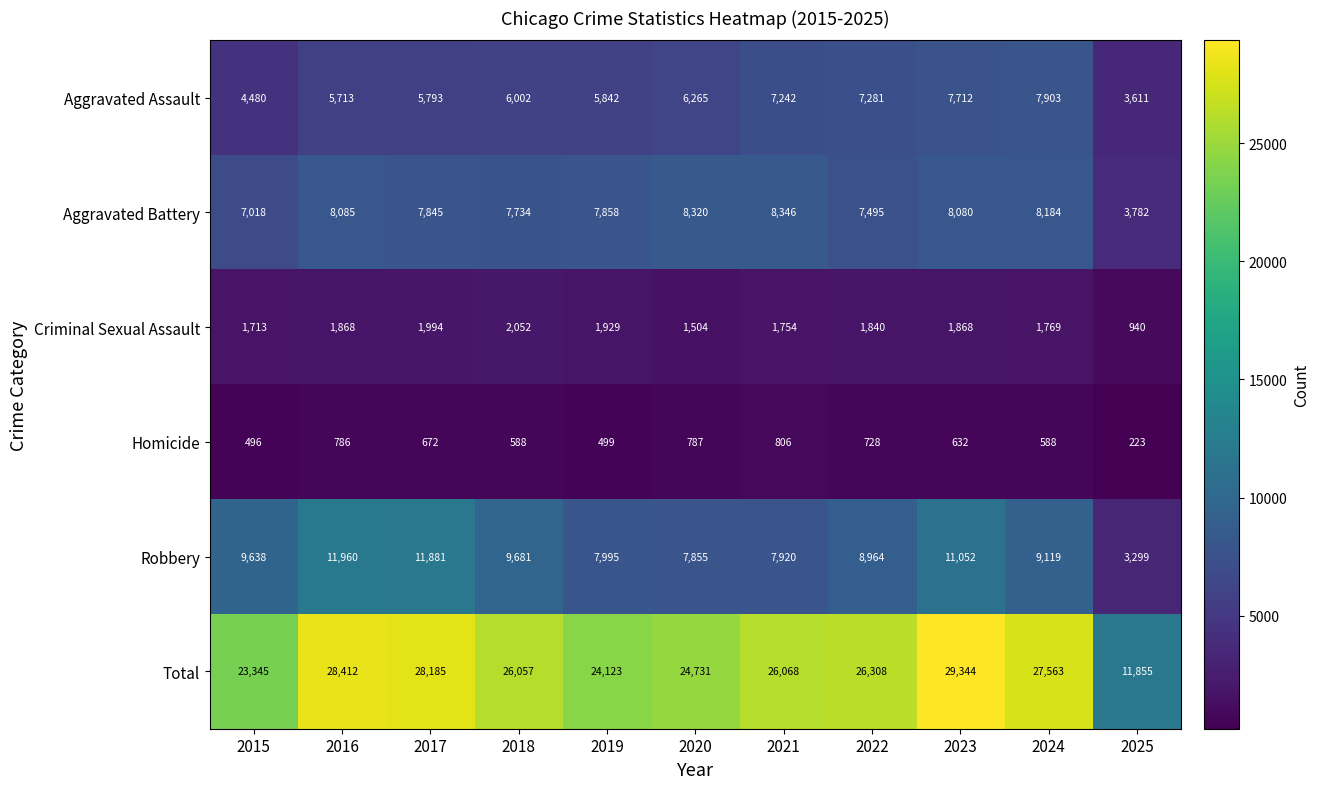

What is the difference between the maximum and second lowest values in the Aggravated Assault series?

3423